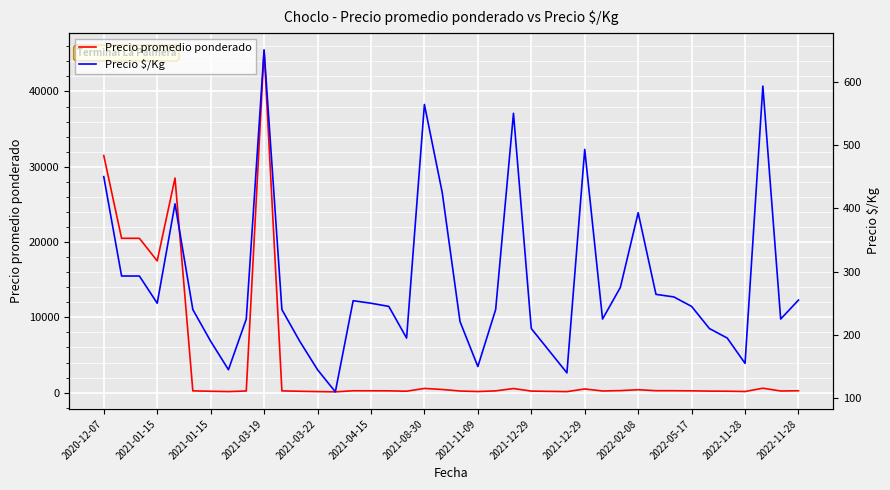

What is the difference between the Precio promedio ponderado values at 28 and 27?

268